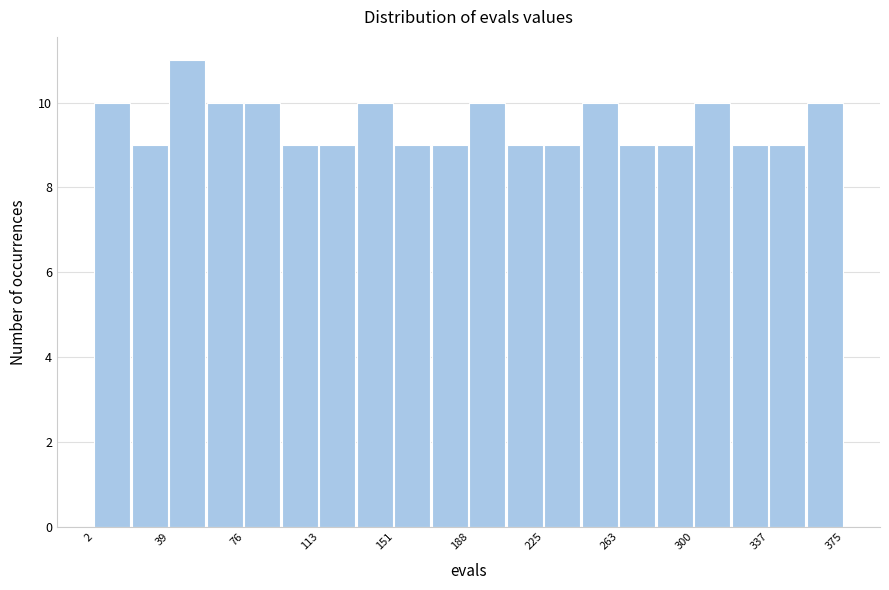

Around what value on the x-axis is the tallest bar? Give the approximate position of its centre, as read against the axis.

50